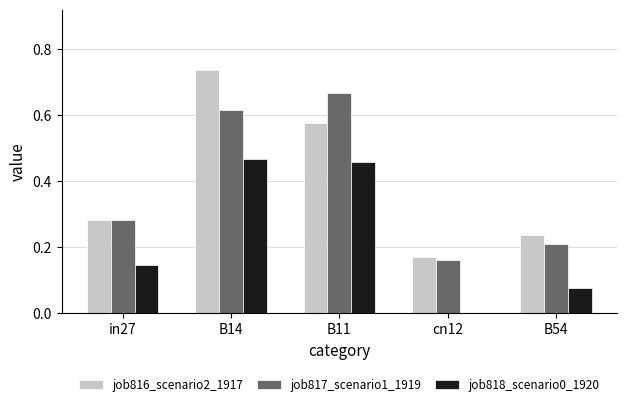

Which series changed the most between in27 and B11?

job817_scenario1_1919